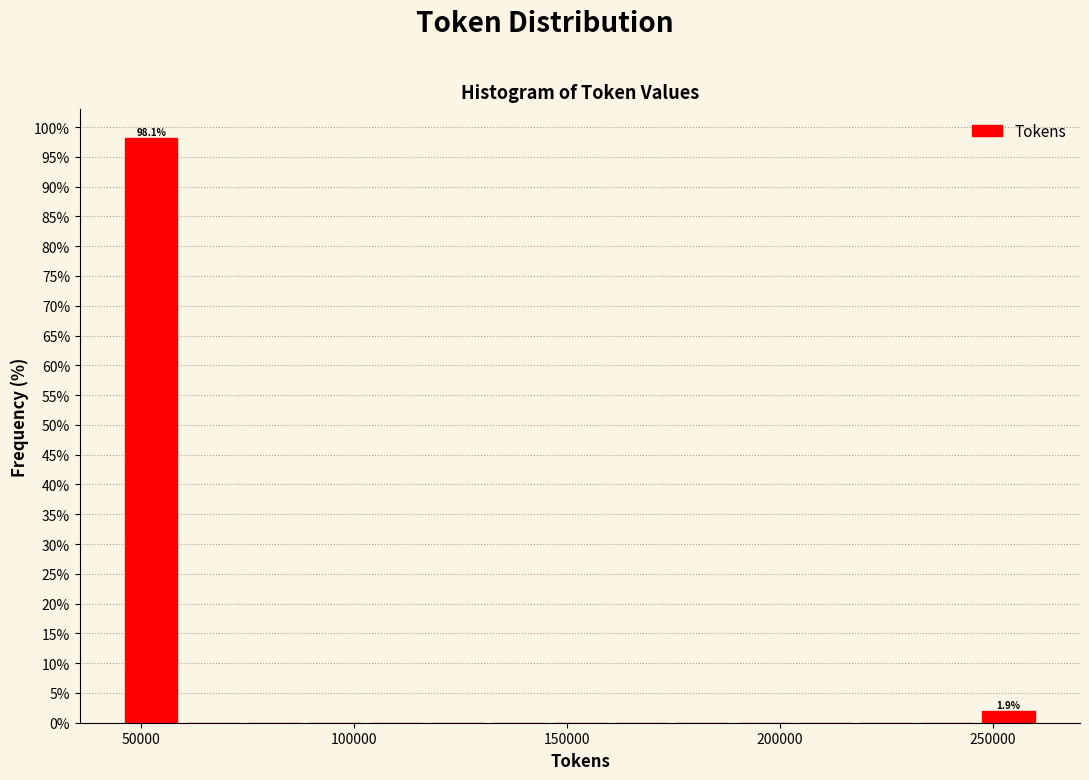

Read against the x-axis, roughly where is the centre of the tallest bar?

50000